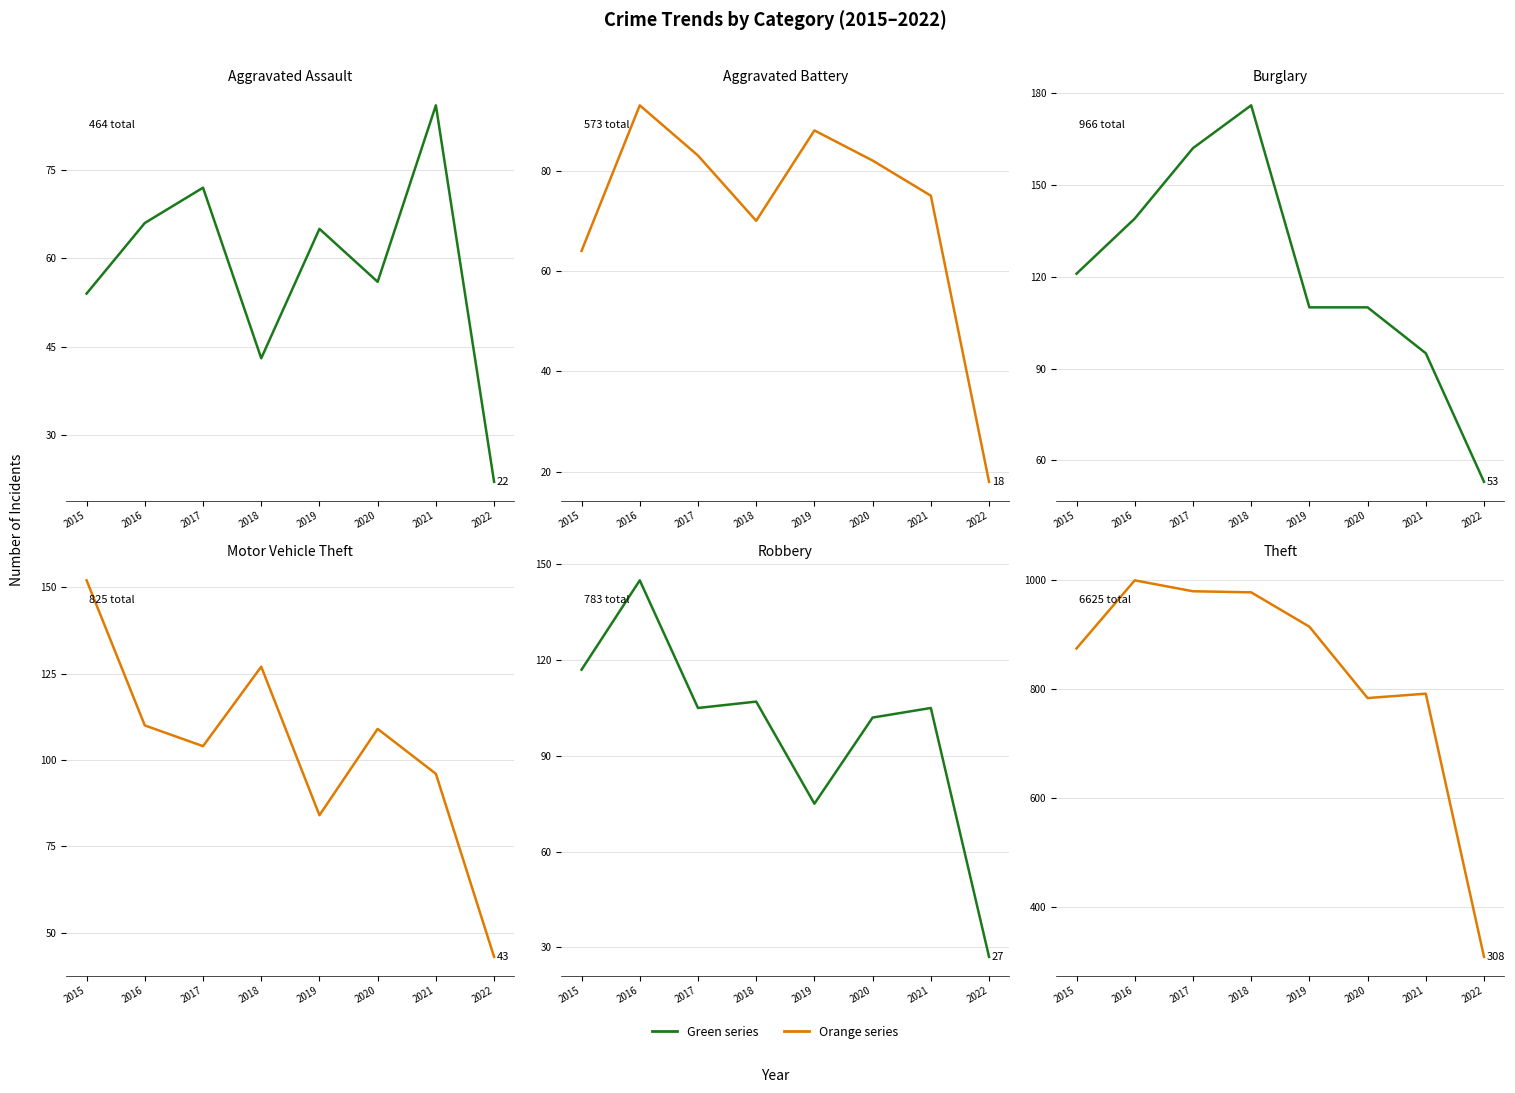

Is the value of Theft at 2019 greater than the value of Aggravated Battery at 2015?

Yes